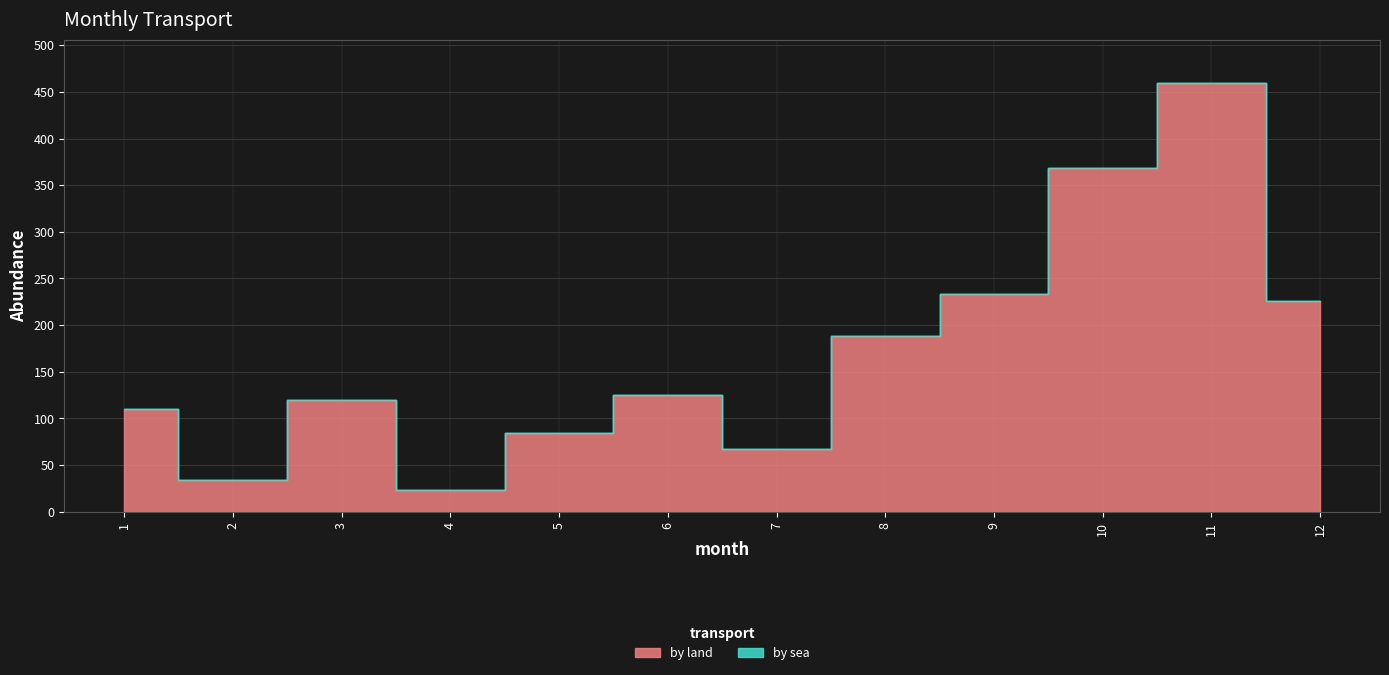

Rank the series by their maximum value, from lowest to highest.

by sea, by land